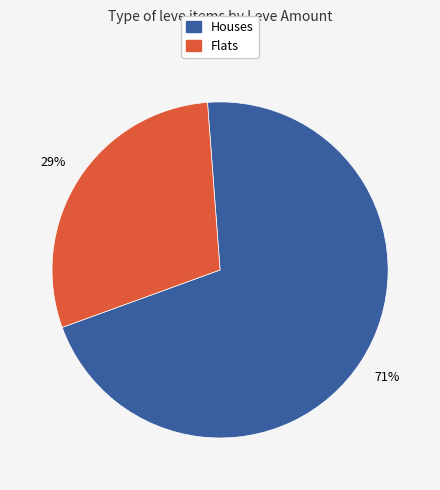

To the nearest percent, what is the average slice percentage?

50%